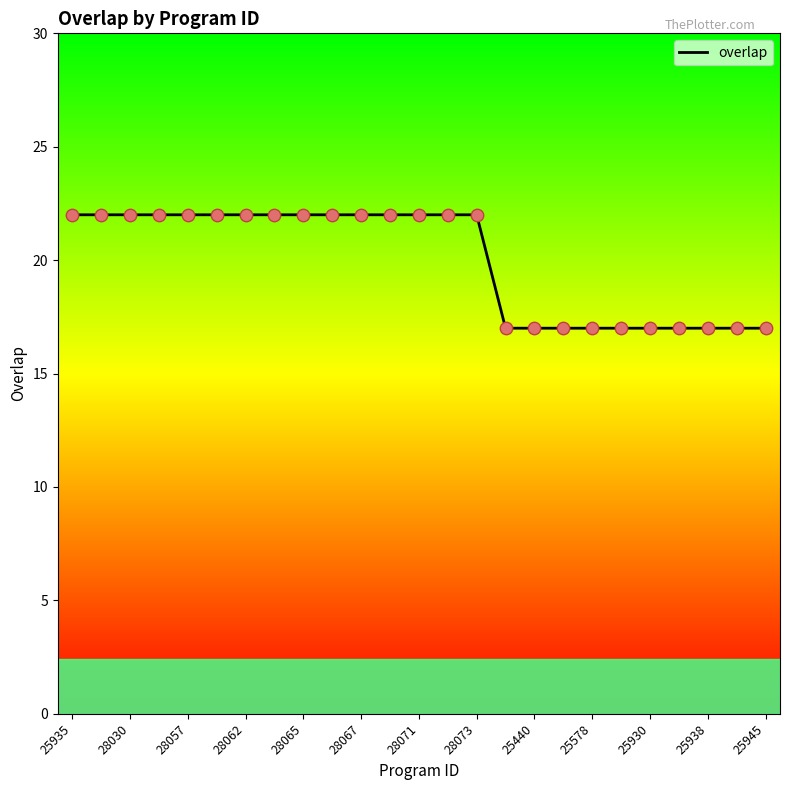

What is the difference between the maximum and minimum values?

5